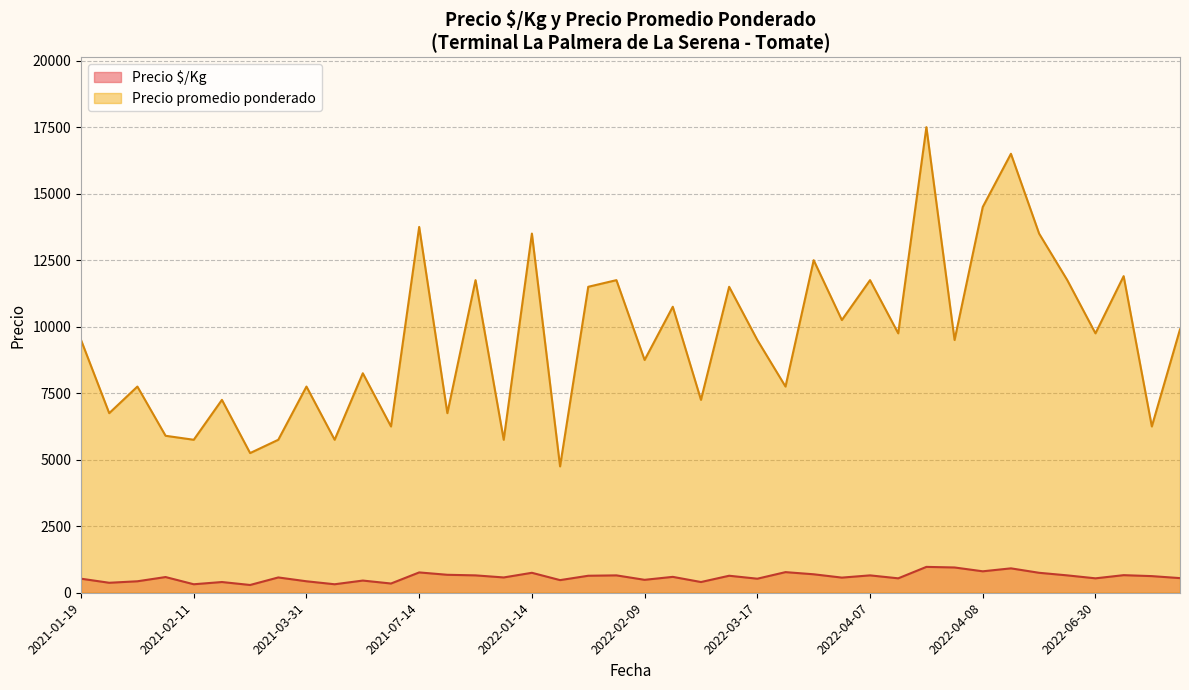

At which category is the sum across all series the highest?

2022-04-08